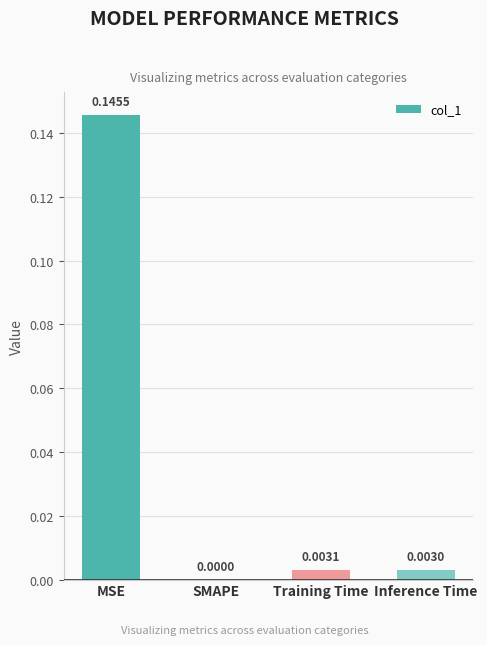

True or false: the data shows 0.0 at Inference Time.

True